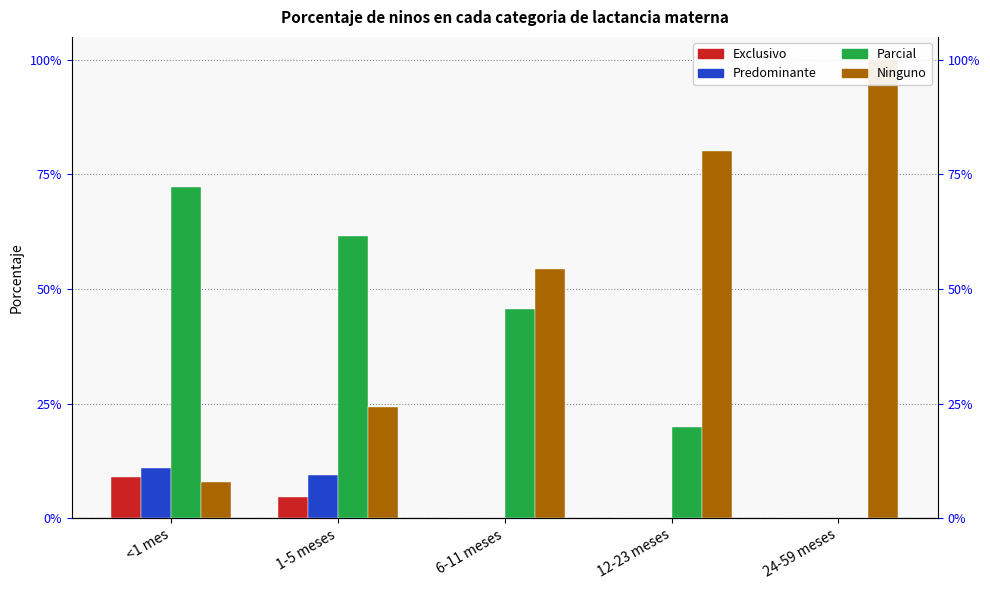

Which category has the lowest value in the Parcial series?

24-59 meses